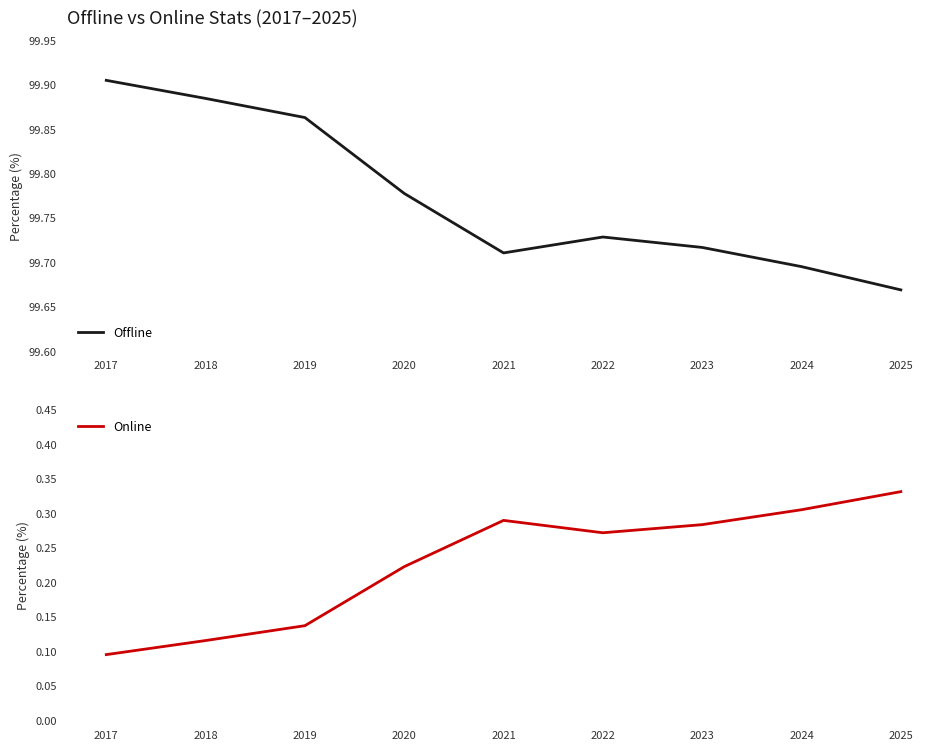

Rank the series at 2020 from highest to lowest value.

Offline, Online